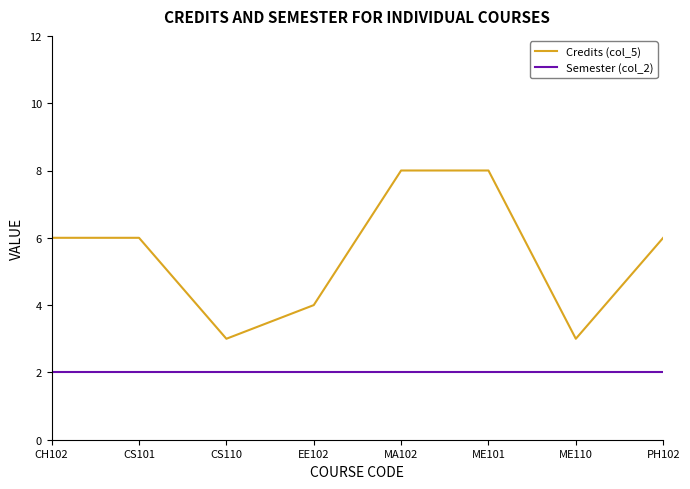

Read the Semester (col_2) value at PH102.

2